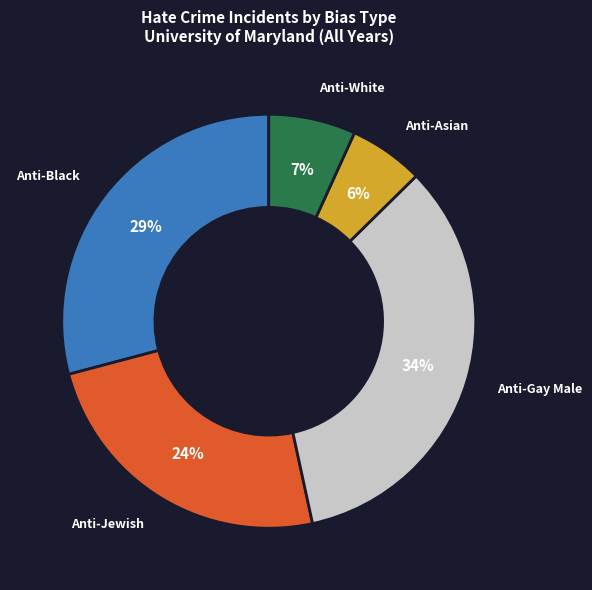

To the nearest percent, what is the average slice percentage?

20%